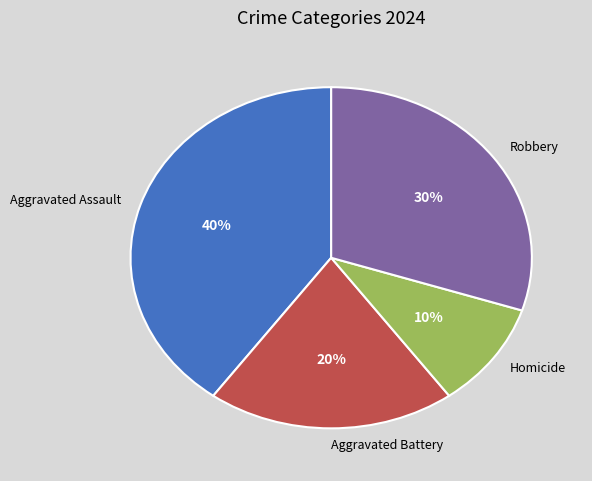

Does Homicide represent more than half of the total?

No